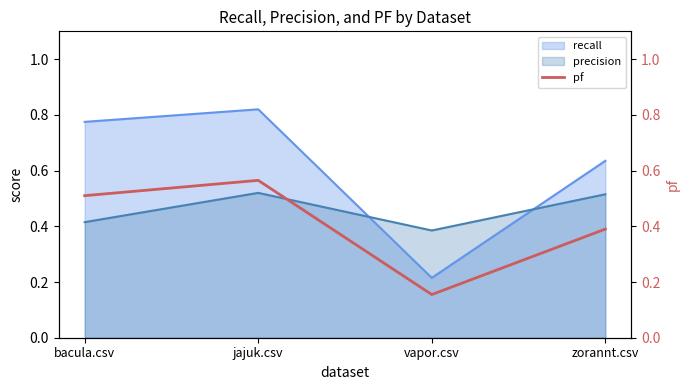

Reading left to right, extract all data points from this chart.

0.5	0.6	0.2	0.4